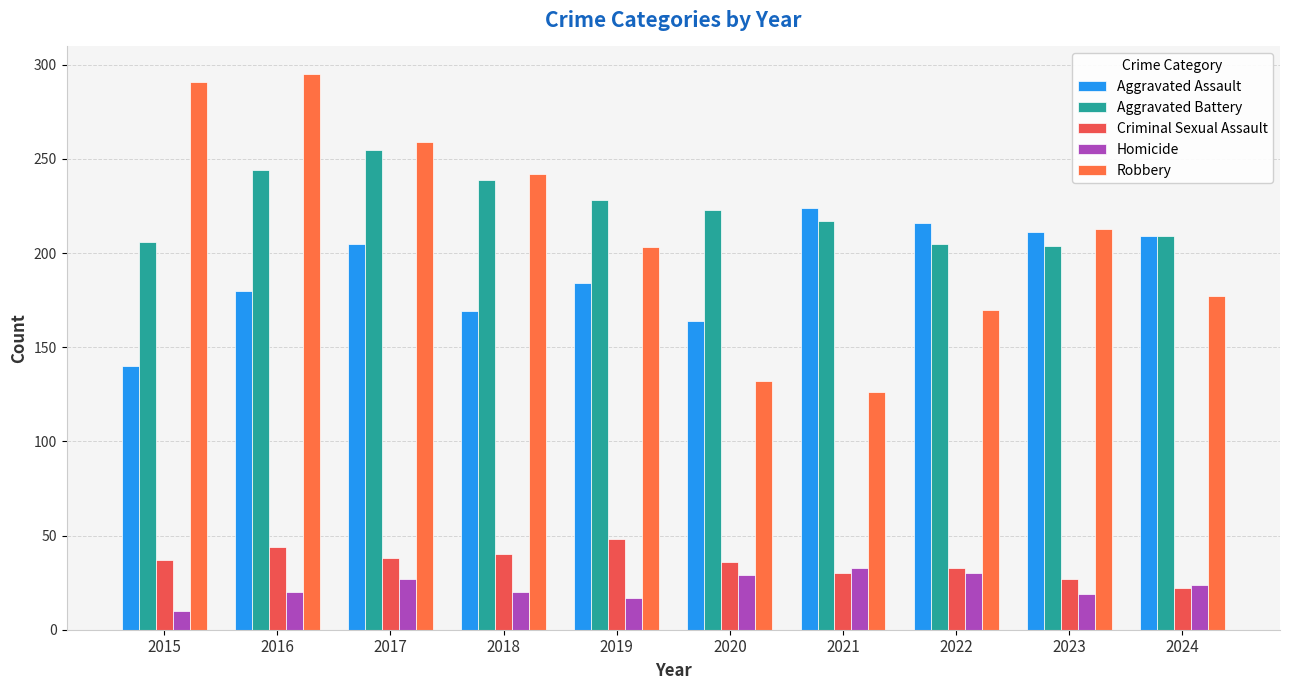

Rank the series at 2018 from highest to lowest value.

Robbery, Aggravated Battery, Aggravated Assault, Criminal Sexual Assault, Homicide